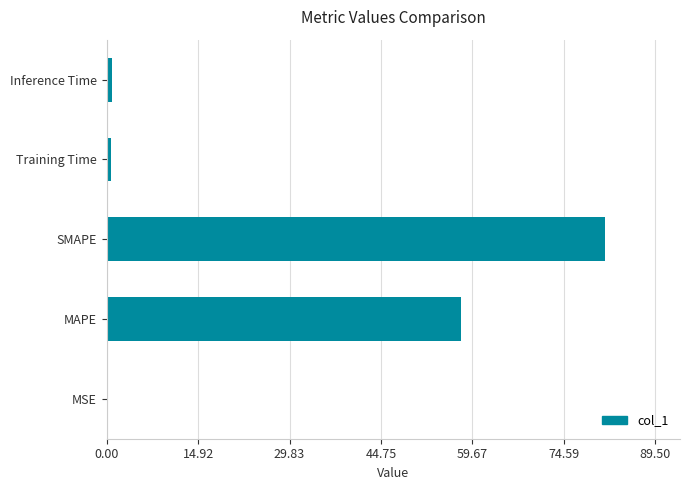

What is the sum of all values?

140.9